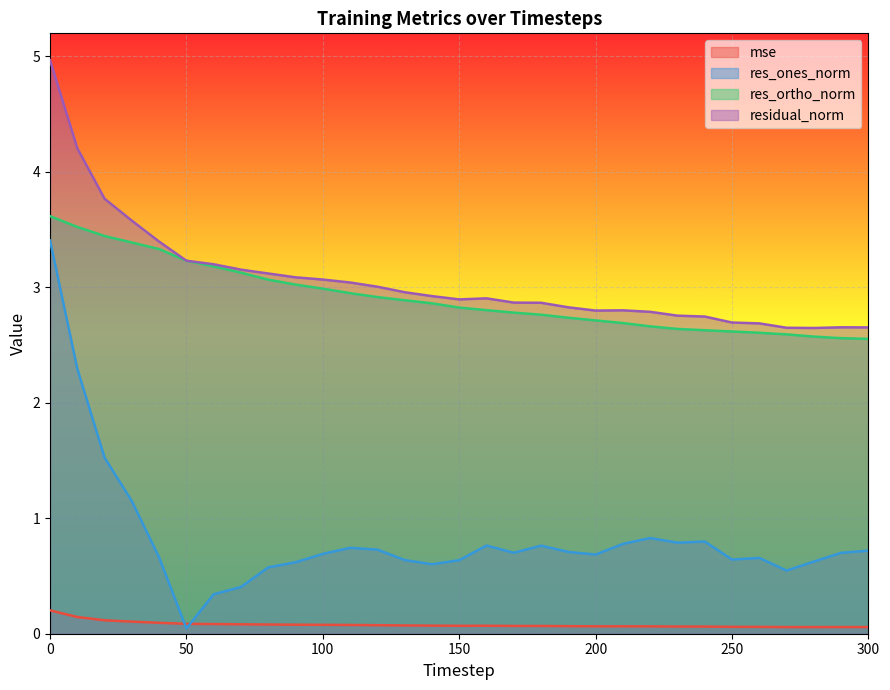

The res_ortho_norm series shows 4.2 at 90. True or false?

False